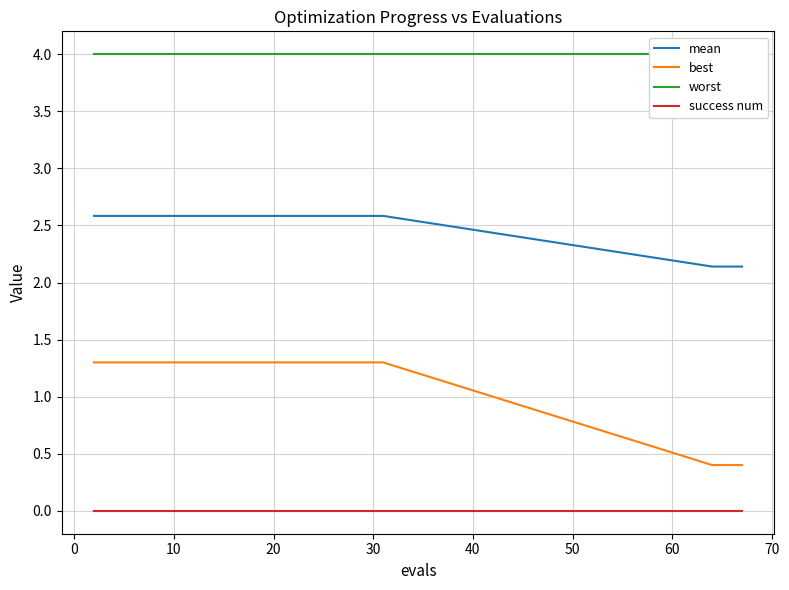

Which series has the widest spread of values?

best